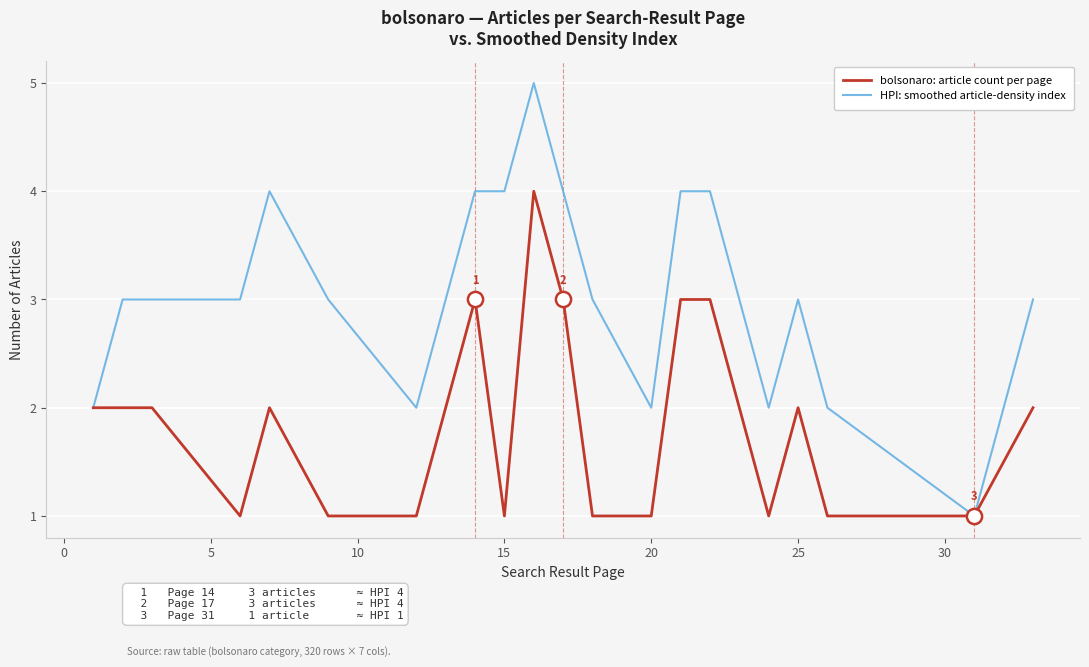

Which series has the largest range (max minus min)?

HPI: smoothed article-density index